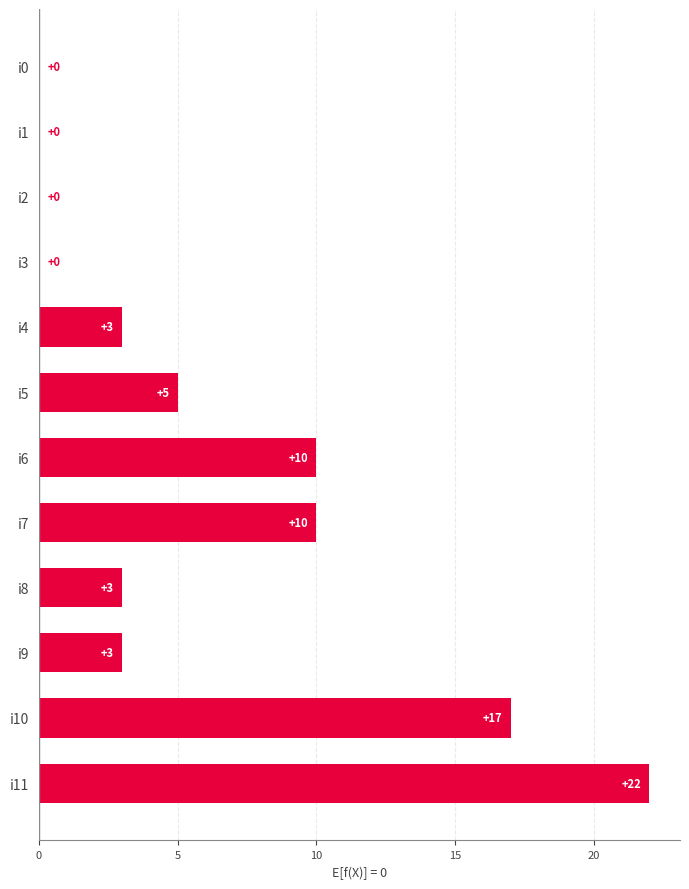

The value at i10 is 10. True or false?

False